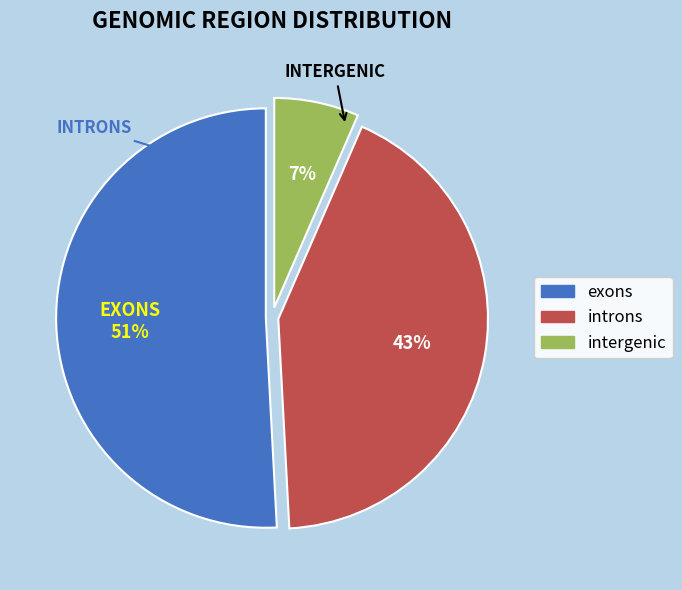

To the nearest percent, what percentage of the pie is introns?

43%